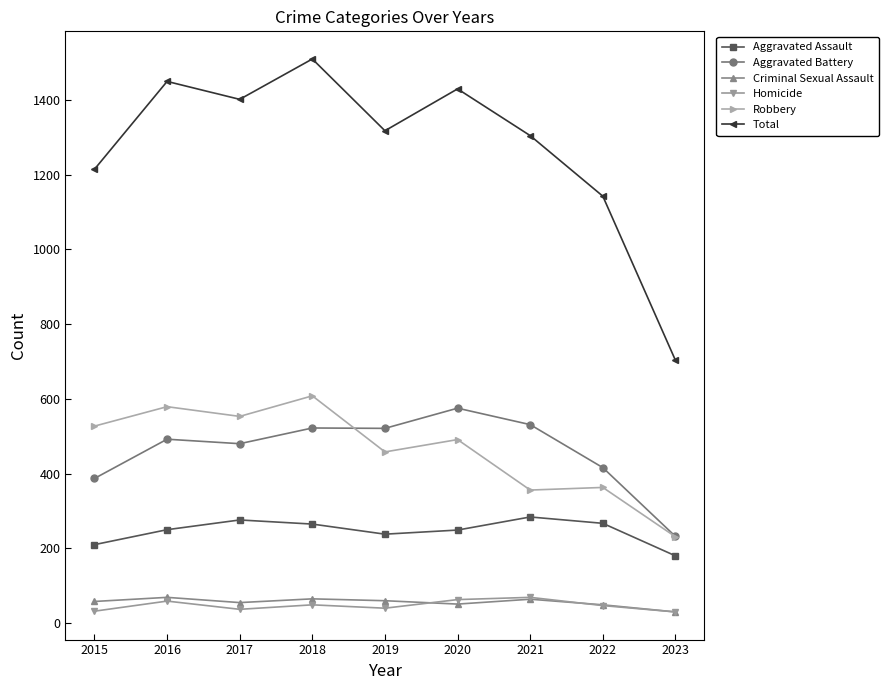

Which series has the largest total across all categories?

Total